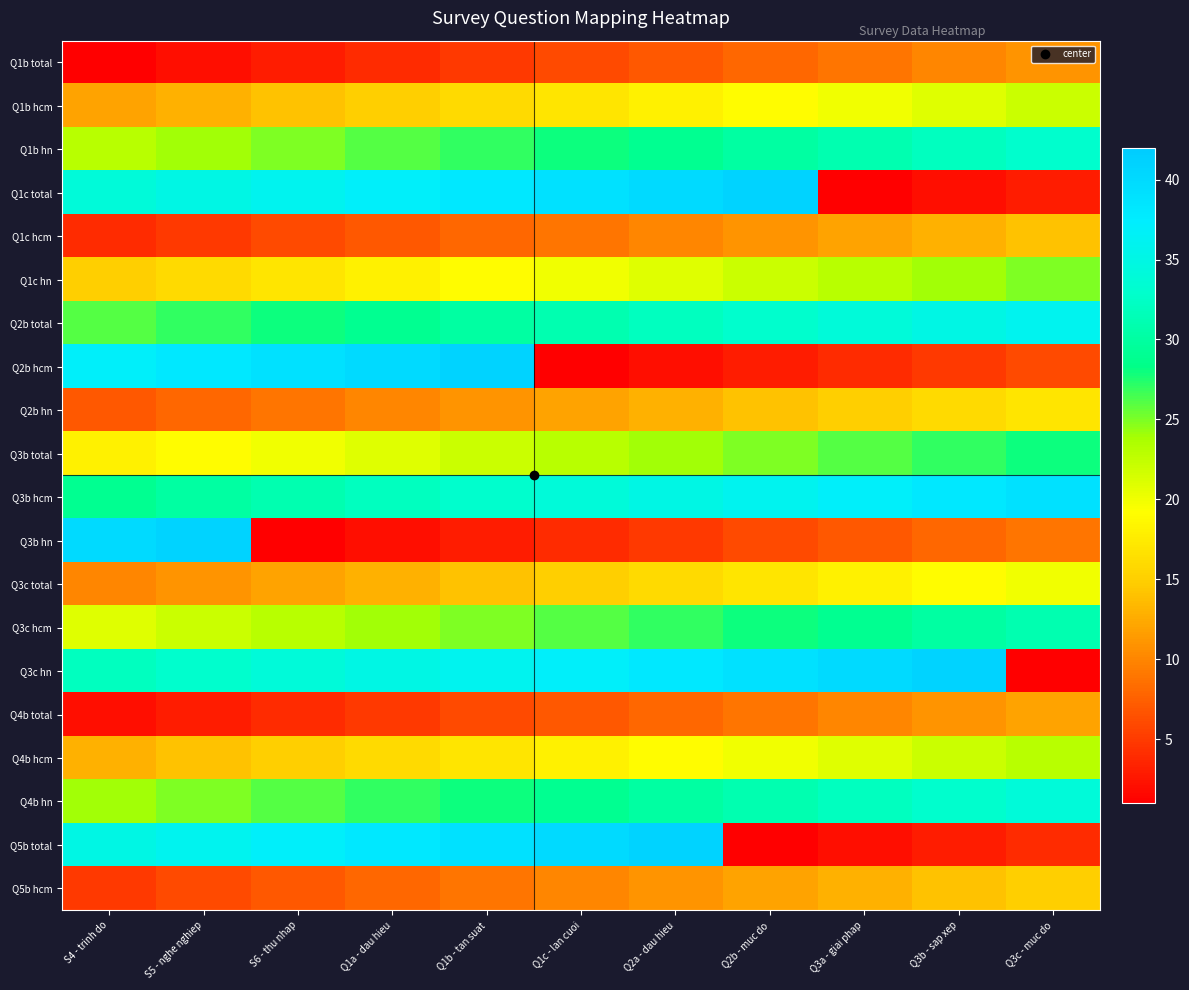

How many series are shown in this chart?

20